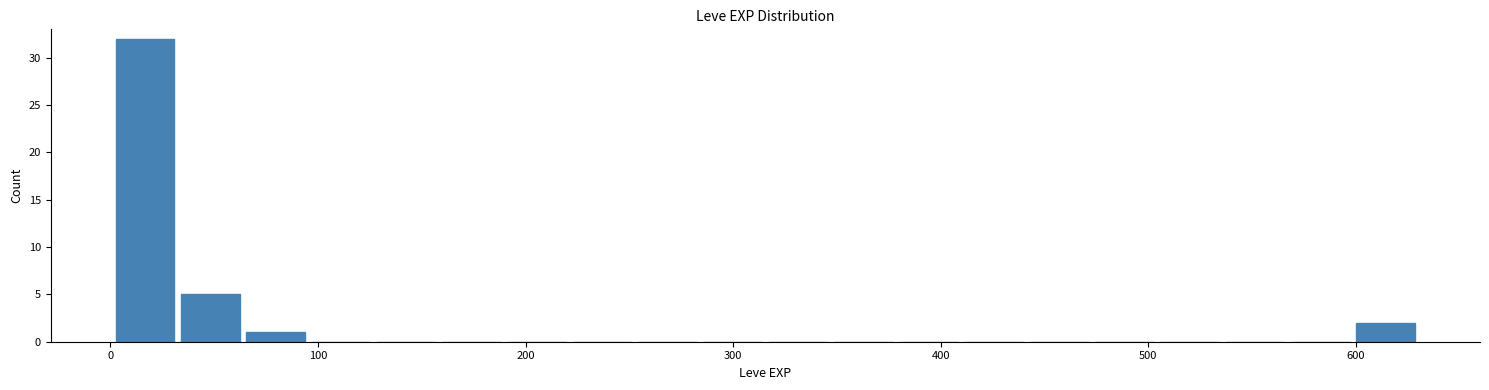

Around what value on the x-axis is the tallest bar? Give the approximate position of its centre, as read against the axis.

20